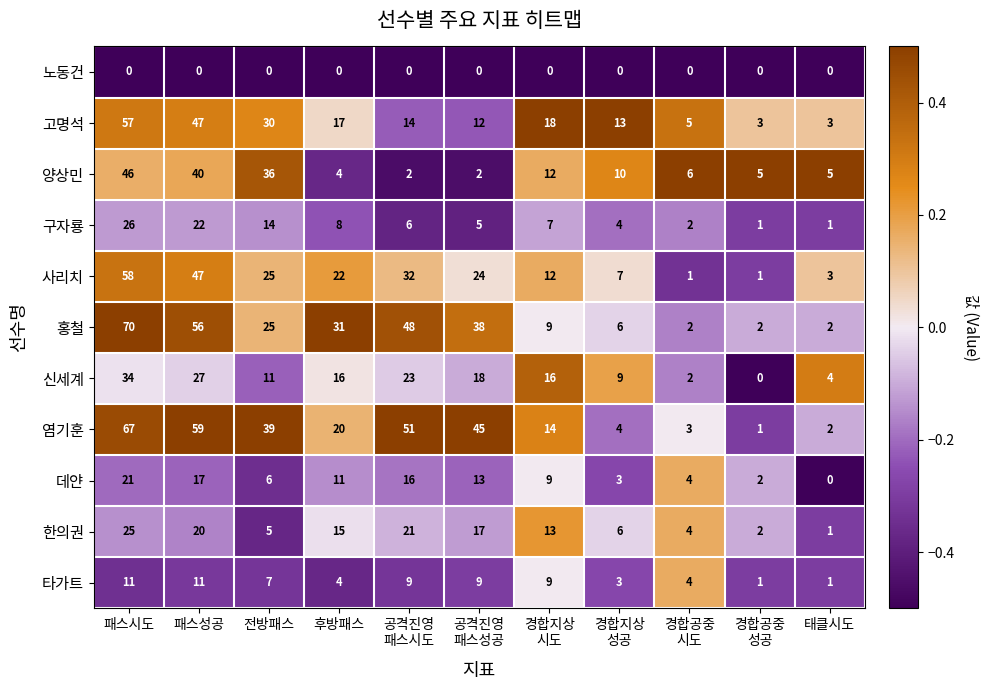

At how many categories does at least one series exceed 0?

11